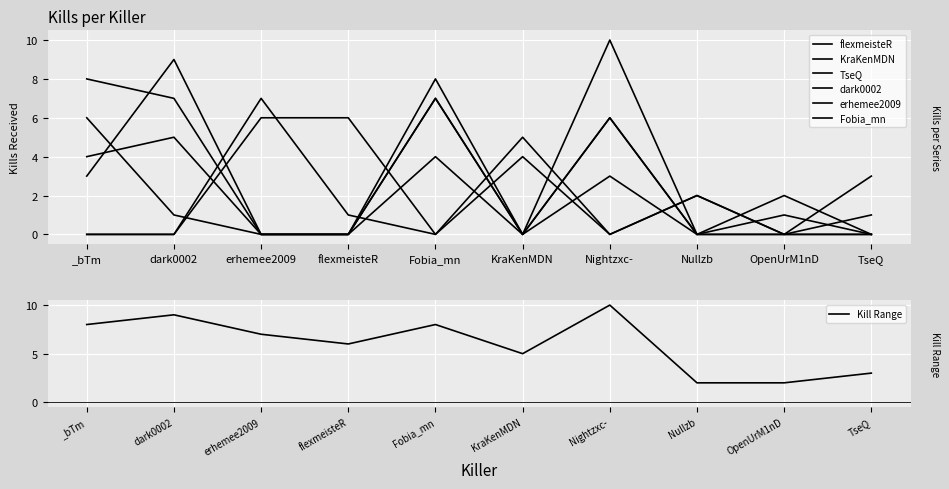

Reading left to right, transcribe all the data shown in this chart.

flexmeisteR: _bTm=6	dark0002=1	erhemee2009=0	flexmeisteR=0	Fobia_mn=4	KraKenMDN=0	Nightzxc-=6	Nullzb=0	OpenUrM1nD=0	TseQ=0
KraKenMDN: _bTm=4	dark0002=5	erhemee2009=0	flexmeisteR=0	Fobia_mn=7	KraKenMDN=0	Nightzxc-=6	Nullzb=0	OpenUrM1nD=1	TseQ=0
TseQ: _bTm=8	dark0002=7	erhemee2009=0	flexmeisteR=0	Fobia_mn=7	KraKenMDN=0	Nightzxc-=10	Nullzb=0	OpenUrM1nD=2	TseQ=0
dark0002: _bTm=0	dark0002=0	erhemee2009=7	flexmeisteR=1	Fobia_mn=0	KraKenMDN=4	Nightzxc-=0	Nullzb=2	OpenUrM1nD=0	TseQ=1
erhemee2009: _bTm=3	dark0002=9	erhemee2009=0	flexmeisteR=0	Fobia_mn=8	KraKenMDN=0	Nightzxc-=3	Nullzb=0	OpenUrM1nD=0	TseQ=0
Fobia_mn: _bTm=0	dark0002=0	erhemee2009=6	flexmeisteR=6	Fobia_mn=0	KraKenMDN=5	Nightzxc-=0	Nullzb=2	OpenUrM1nD=0	TseQ=3